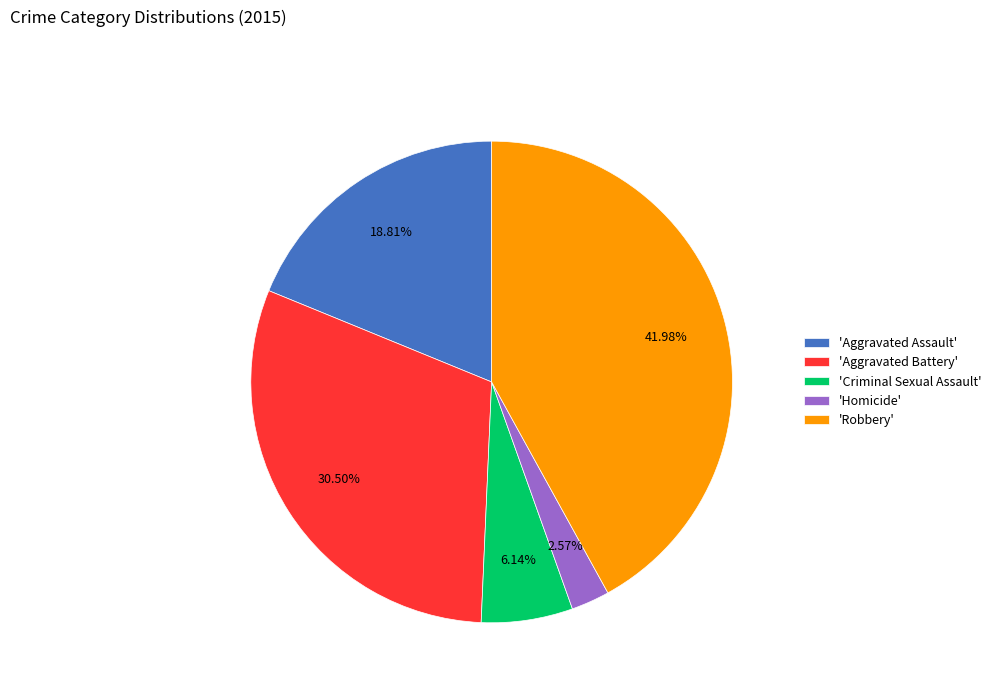

How many slices are in this pie chart?

5